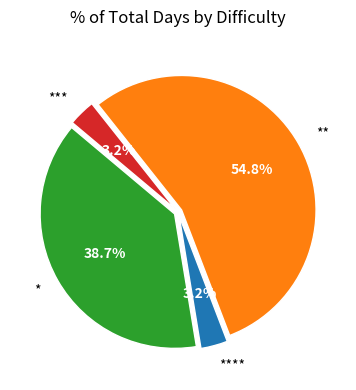

What percentage do ** and **** together represent?

58.1%